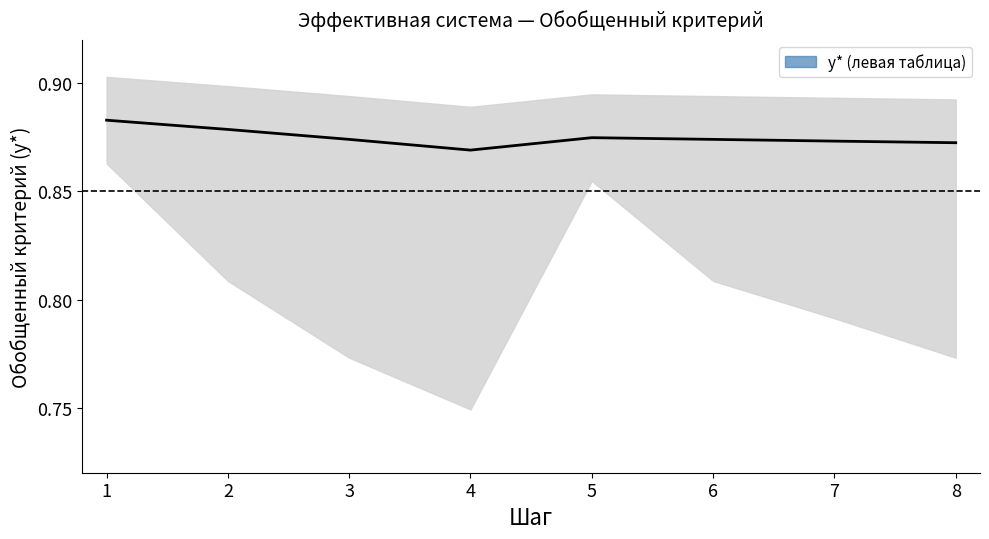

Count the values in the range 0 to 1.

8